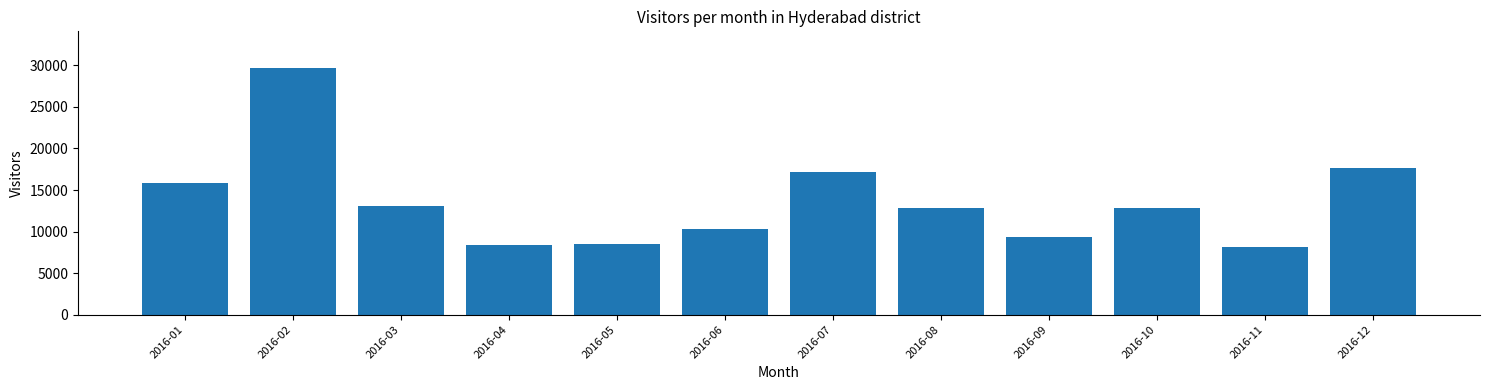

The value at 2016-04 is 8402. True or false?

True